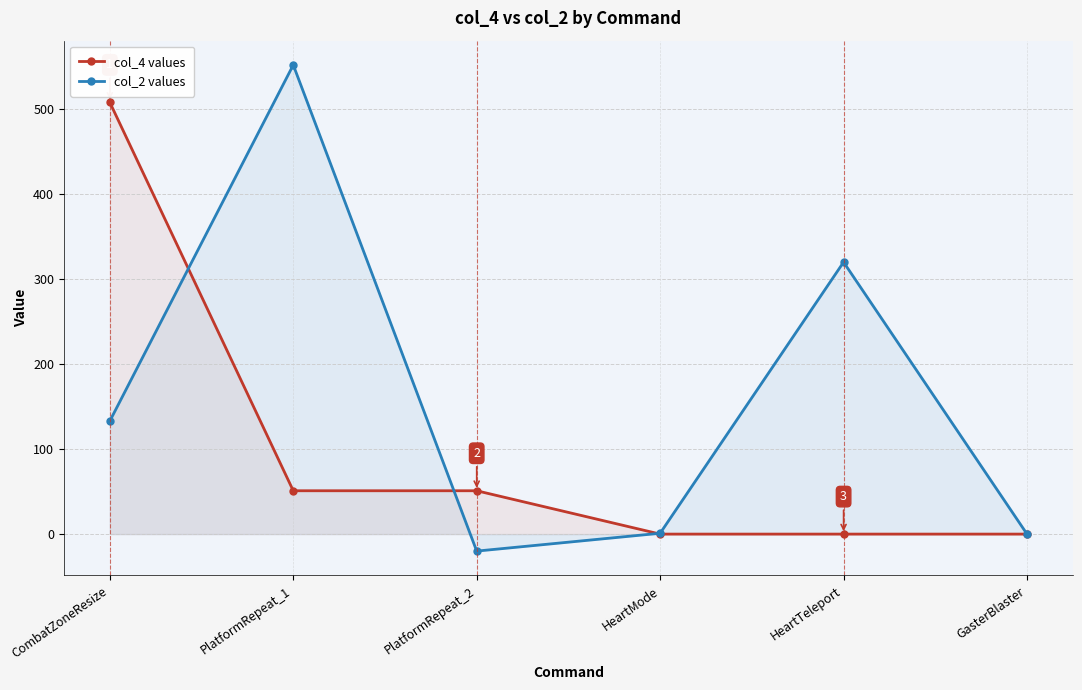

After their last crossing, which series has the higher values: col_4 values or col_2 values?

col_2 values